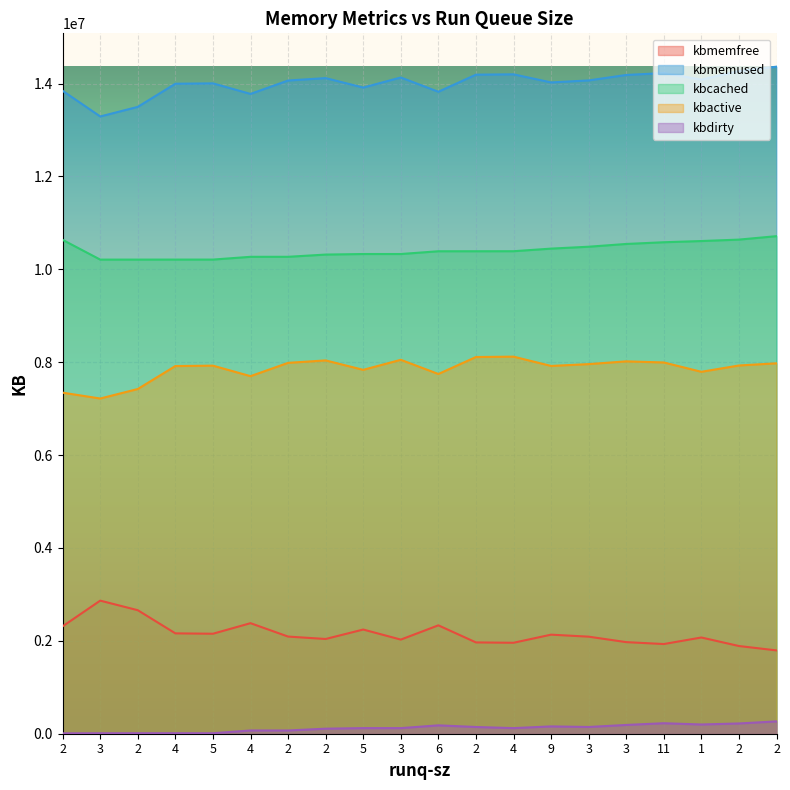

Between 2 and 6, which series saw the biggest shift?

kbactive